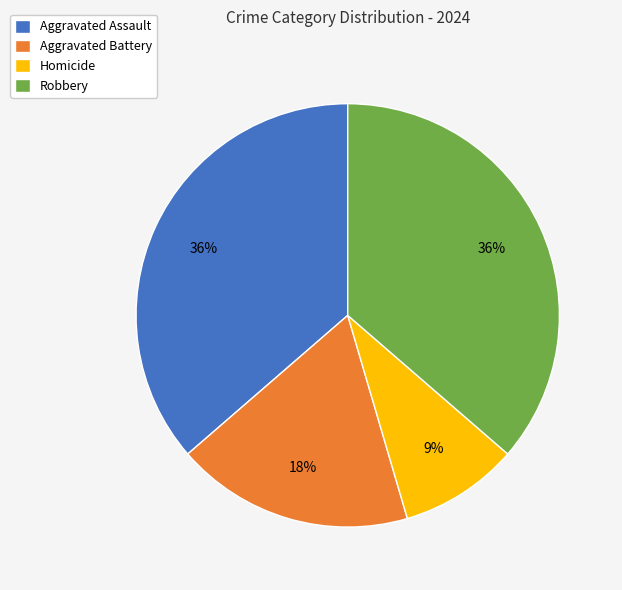

The Aggravated Assault slice represents 50% of the pie. True or false?

False